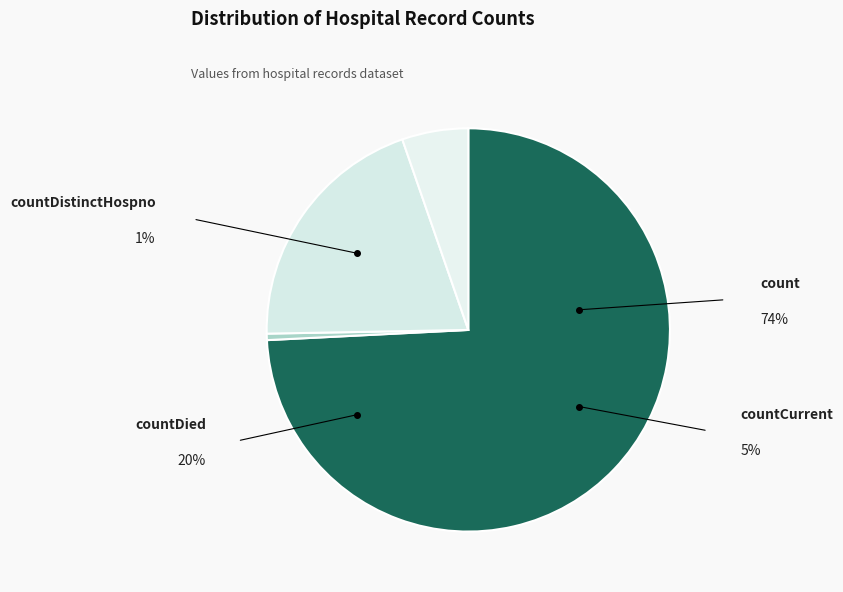

Count the number of slices in the pie.

4